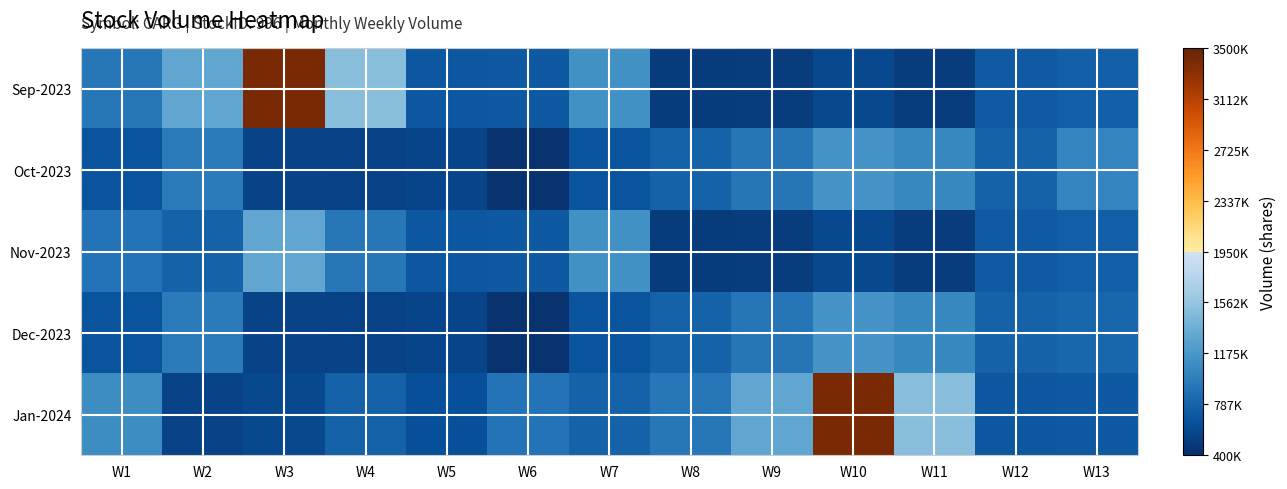

Which has a higher value, W3 or W11?

W3